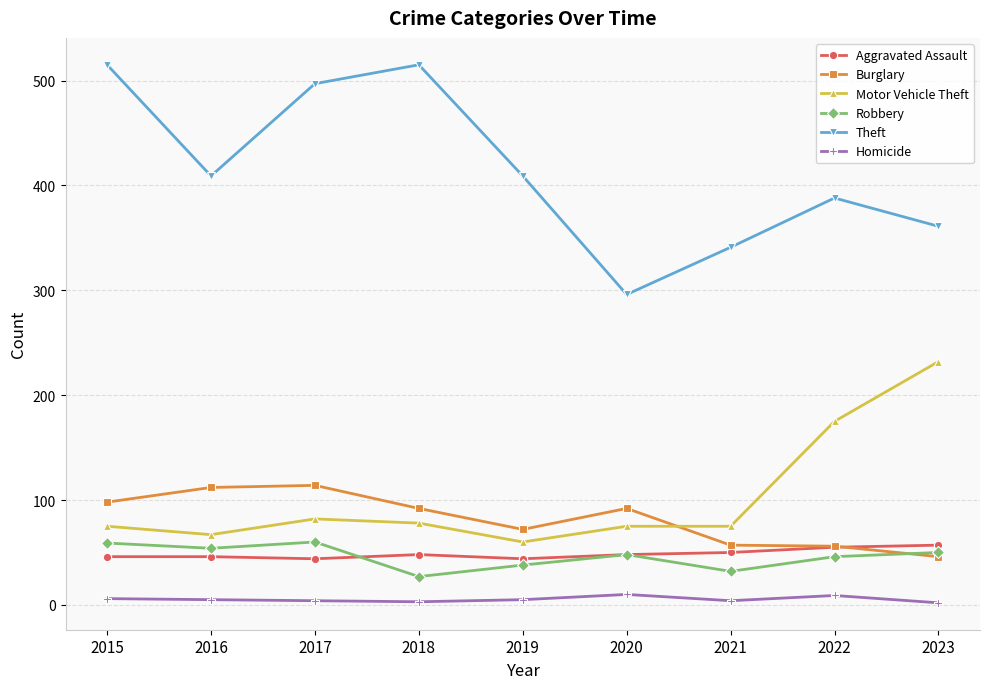

At how many categories does at least one series exceed 467?

3